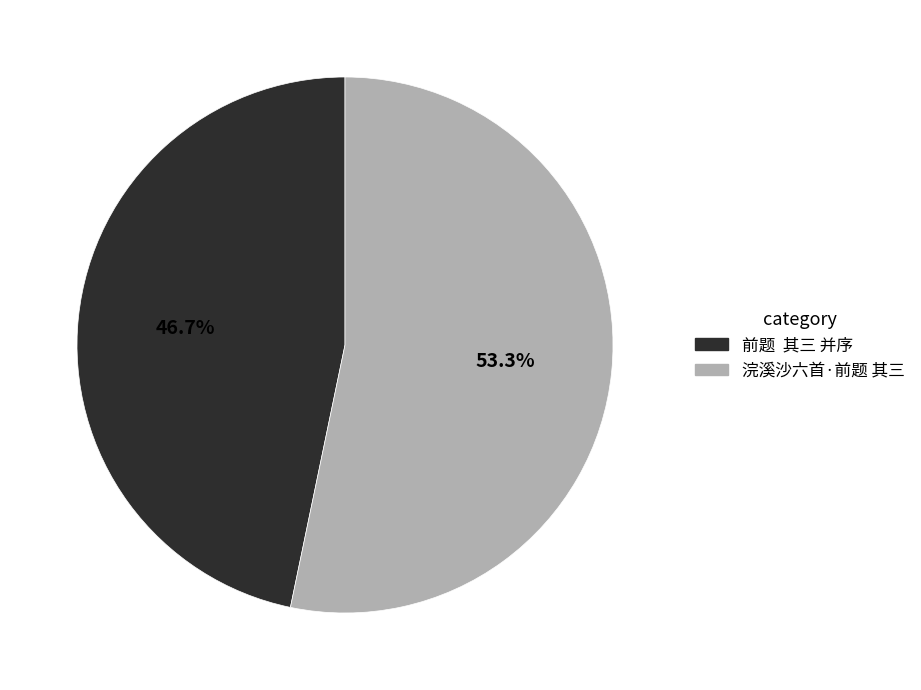

Count the number of slices in the pie.

2